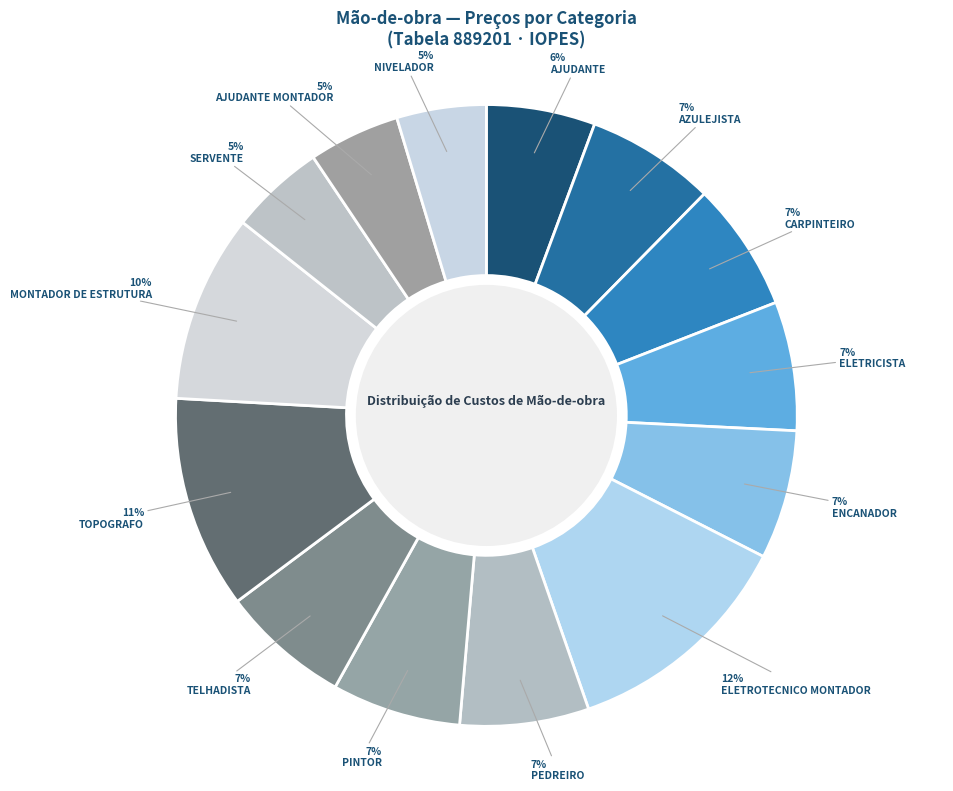

Is it true that AJUDANTE MONTADOR is 19% of the pie?

False